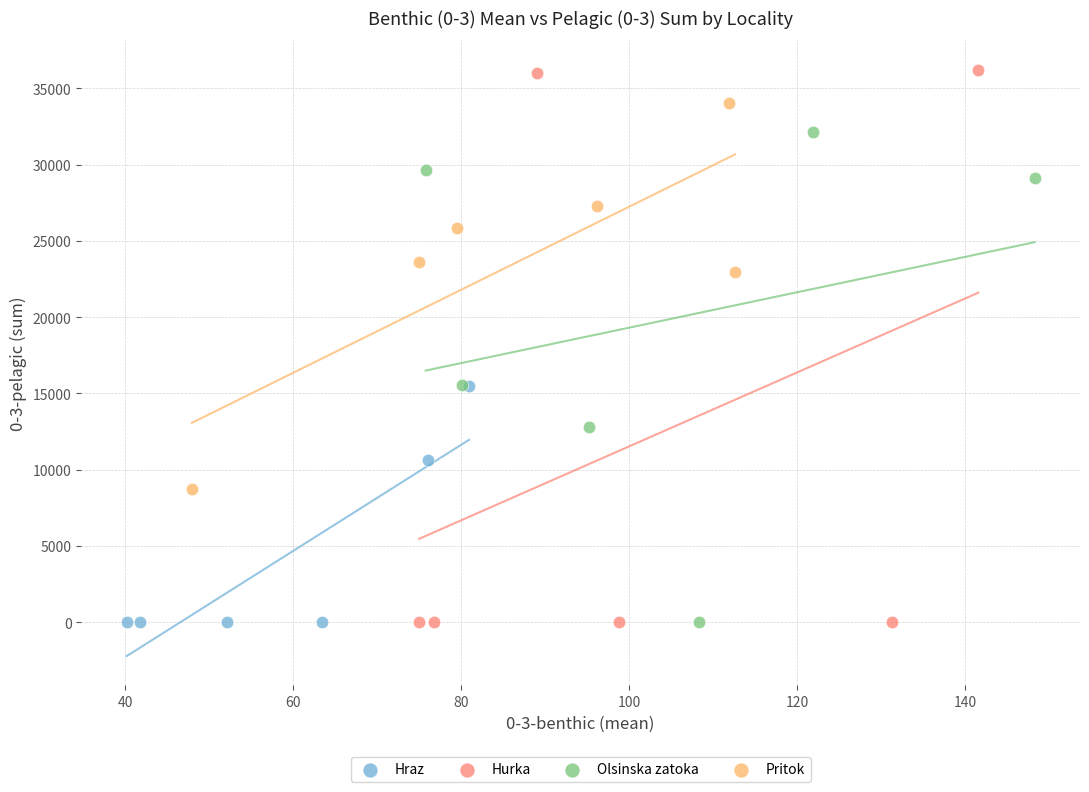

Which series reaches the maximum Y coordinate?

Hurka